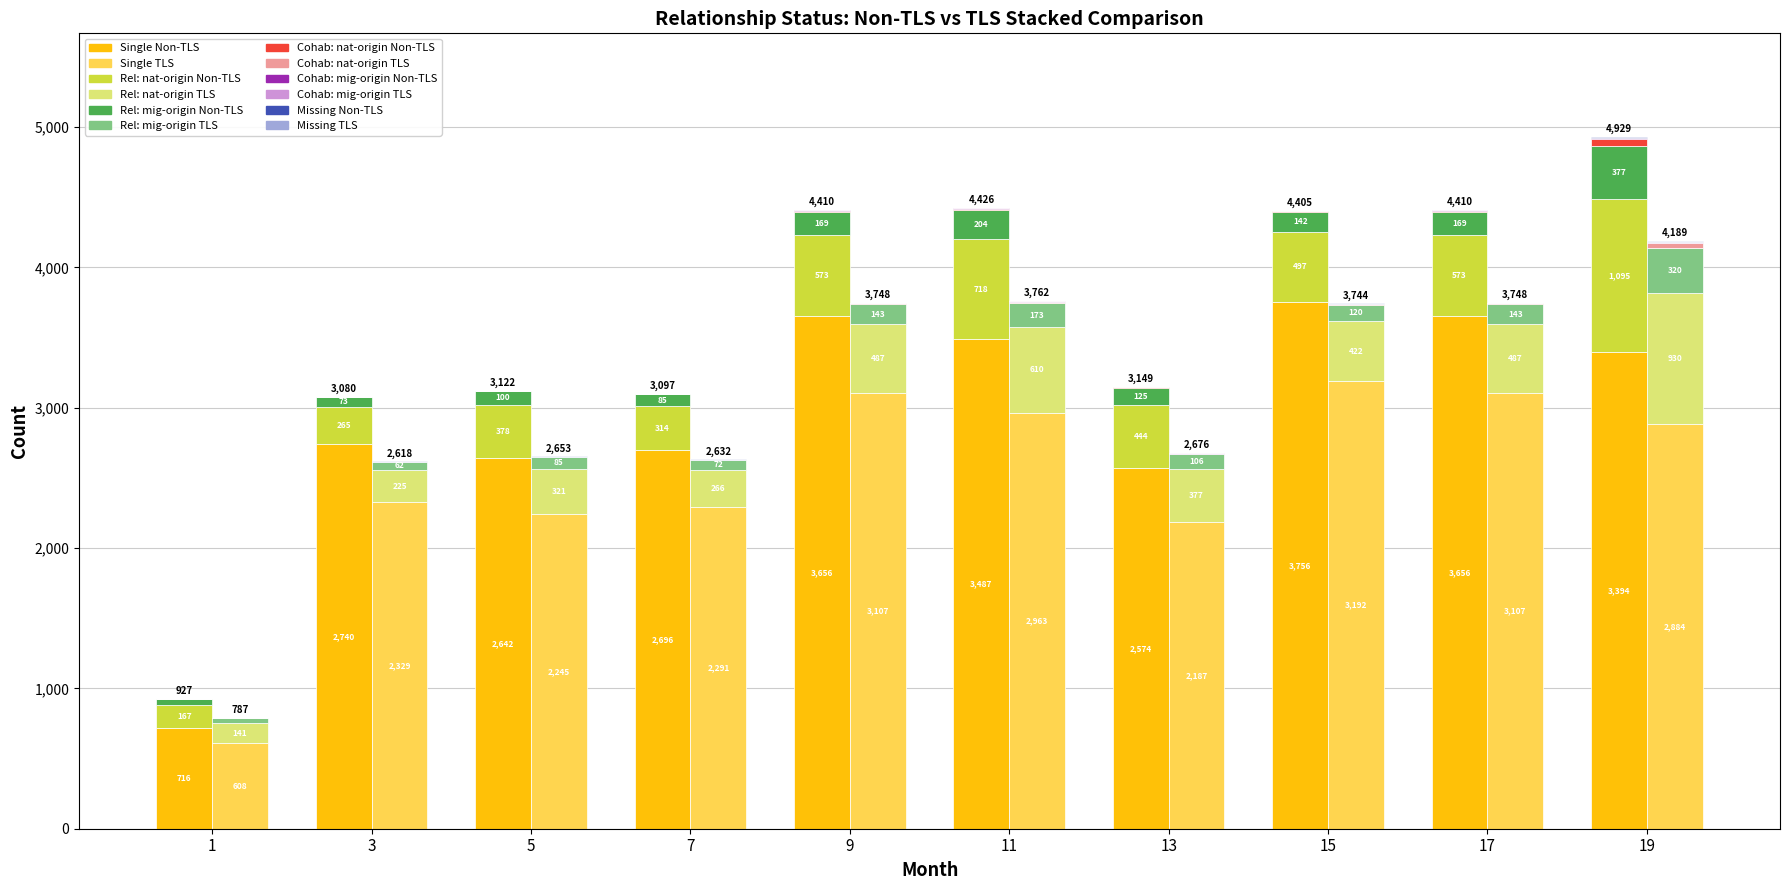

Which has a higher value, 15 or 13?

15